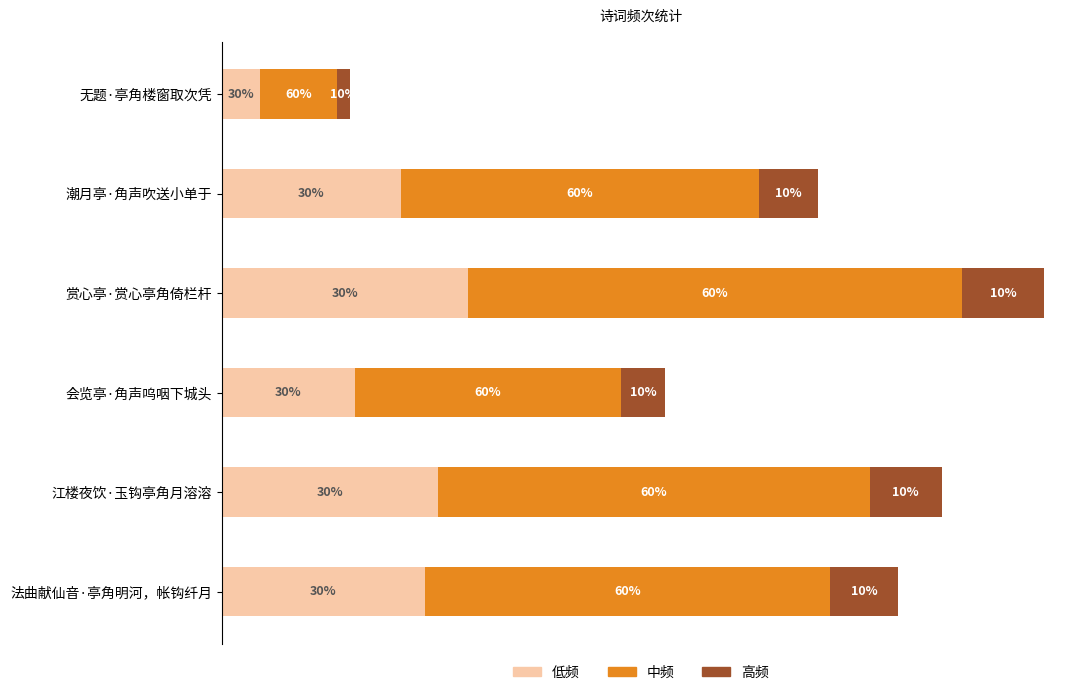

Reading left to right, extract all data points from this chart.

低频: 15465.3	71902.5	99112.8	53491.5	86766.9	81536.4
中频: 30930.6	143805.0	198225.6	106983.0	173533.8	163072.8
高频: 5155.1	23967.5	33037.6	17830.5	28922.3	27178.8